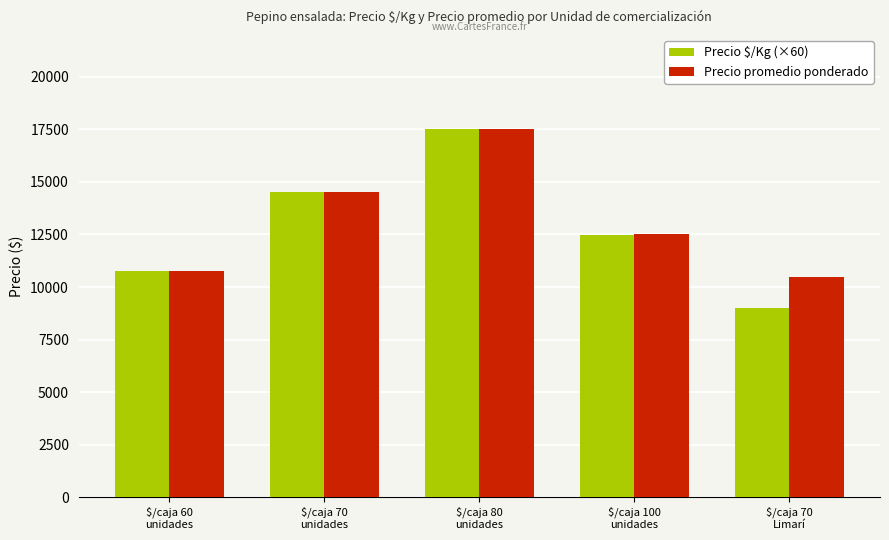

How many Precio $/Kg (×60) values are between 10740 and 14520?

3